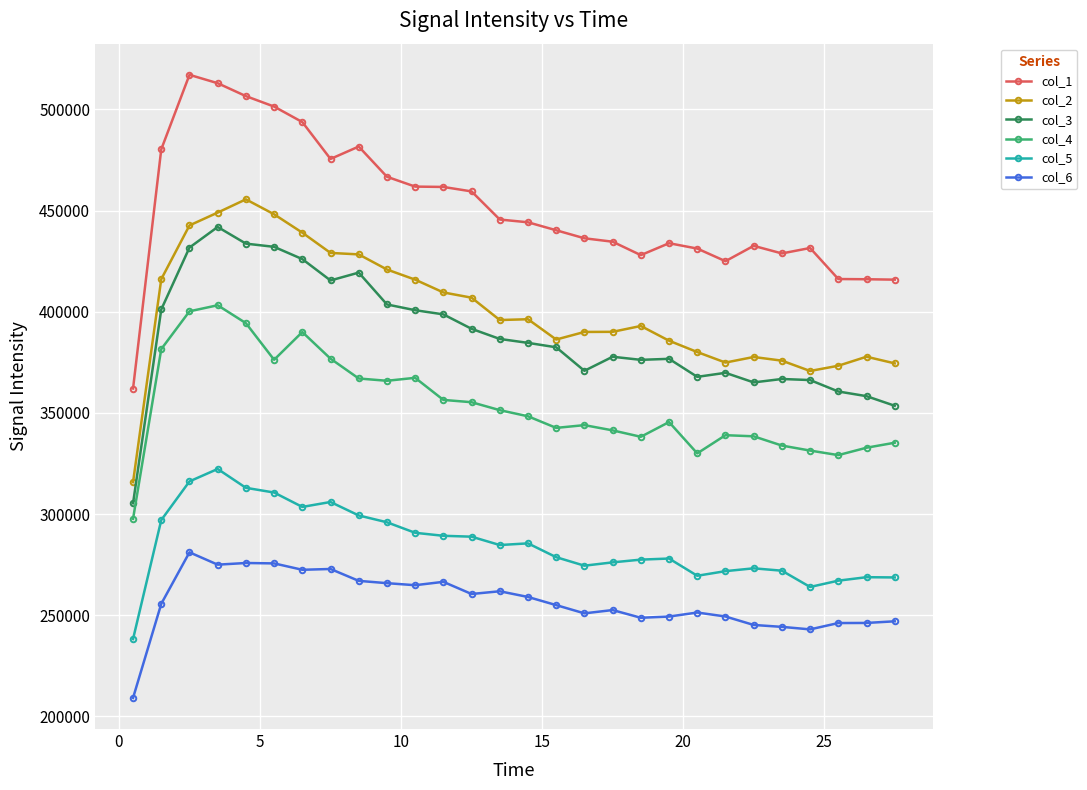

True or false: col_4 and col_5 cross at least once.

False